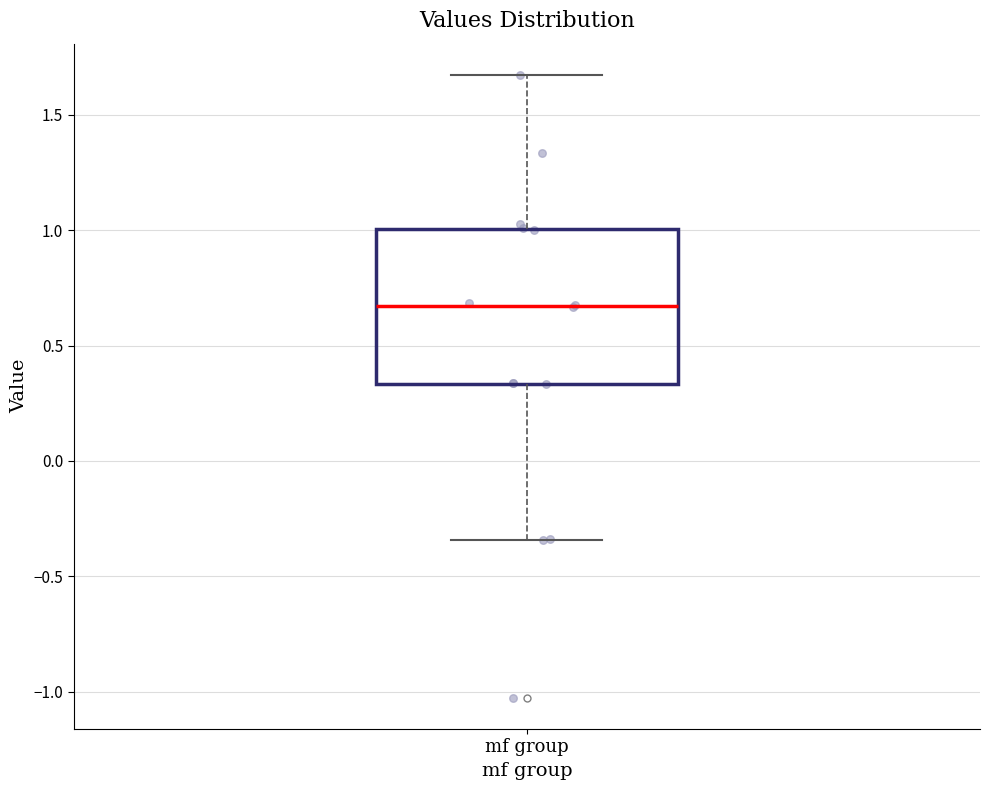

Read this box plot against the y-axis: the position of the median line, the range covered by the box, and the ends of both whiskers. The values are not printed on the chart, so give them approximately, as read against the axis.

median 0.65, box 0.35 to 1.00, whiskers -0.35 to 1.65